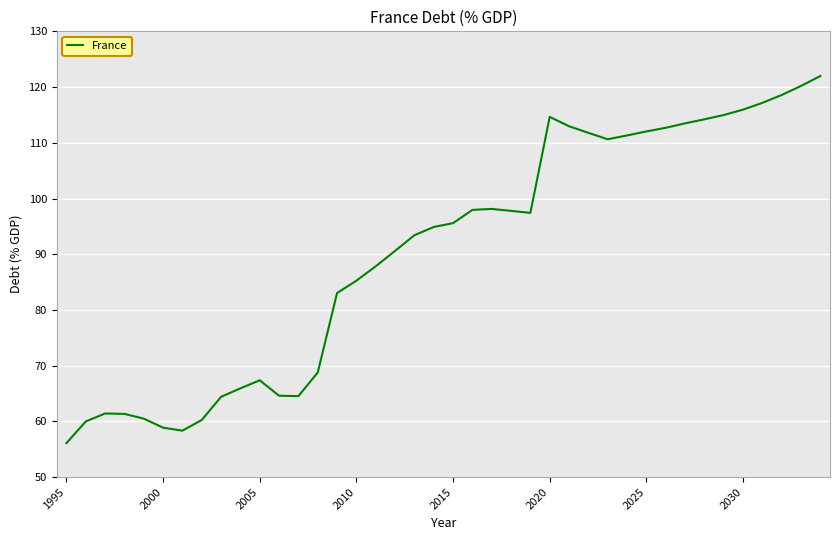

What is the difference between the maximum and minimum values?

65.9